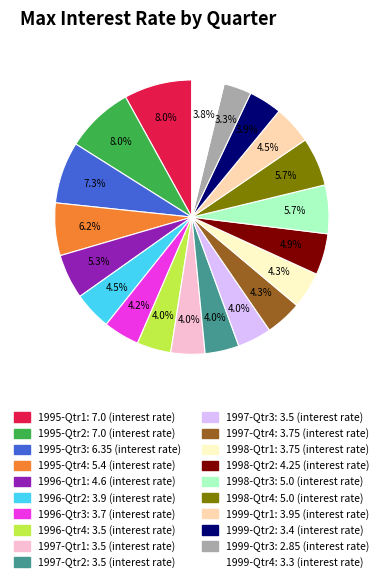

Which slice is the smallest?

1999-Qtr3